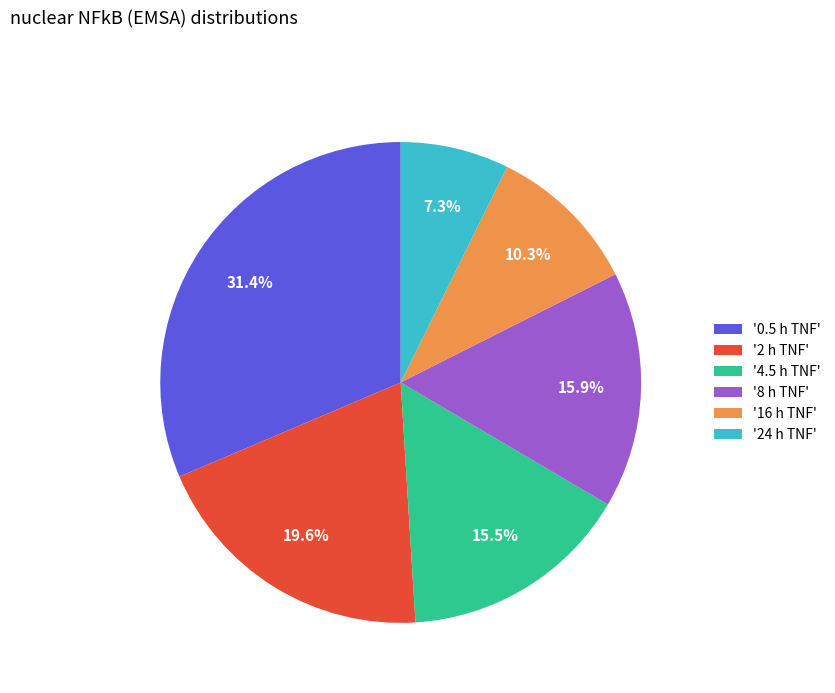

Approximately how many times larger is the value at '4.5 h TNF' compared to '2 h TNF'?

0.8